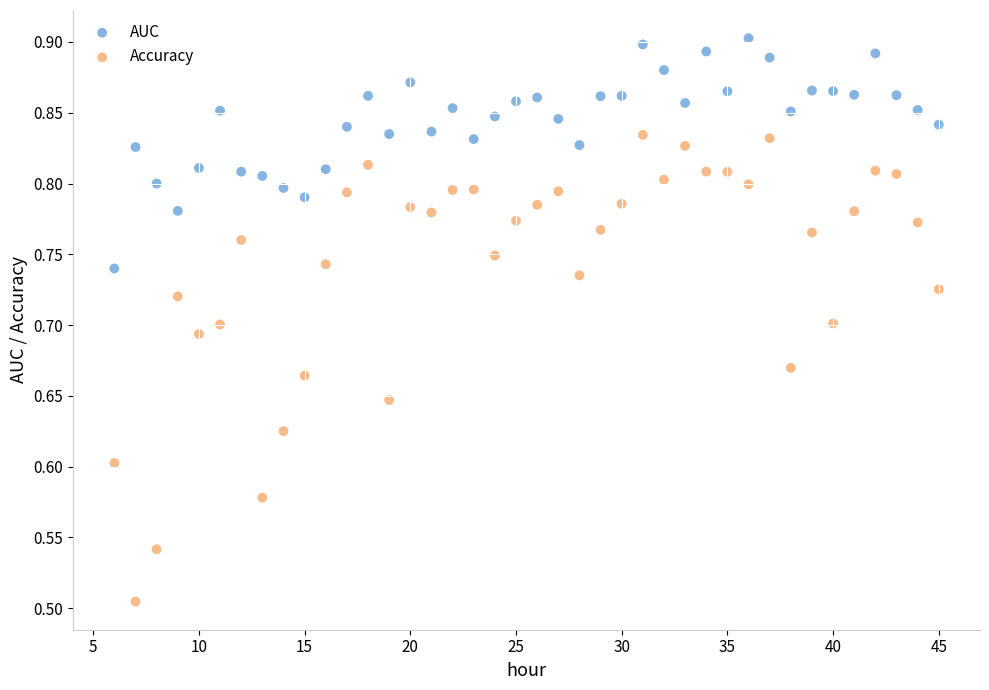

Which series reaches the minimum Y coordinate?

Accuracy